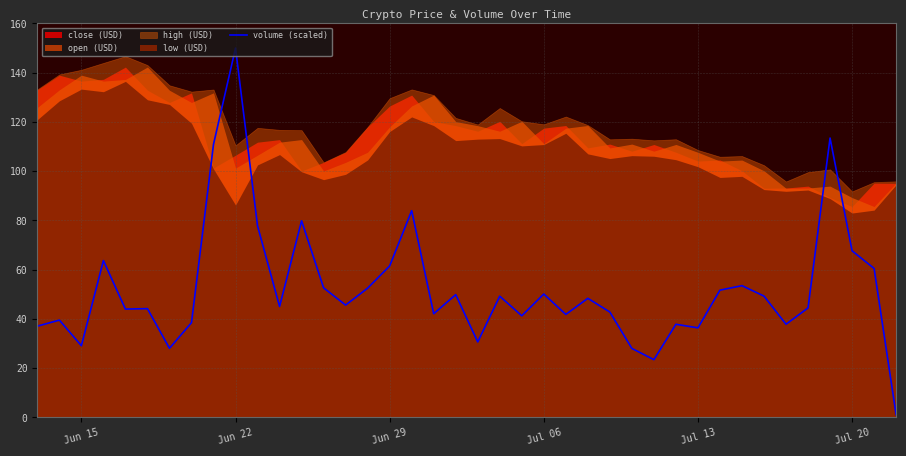

What is the highest value of the volume (scaled) series?

150.0